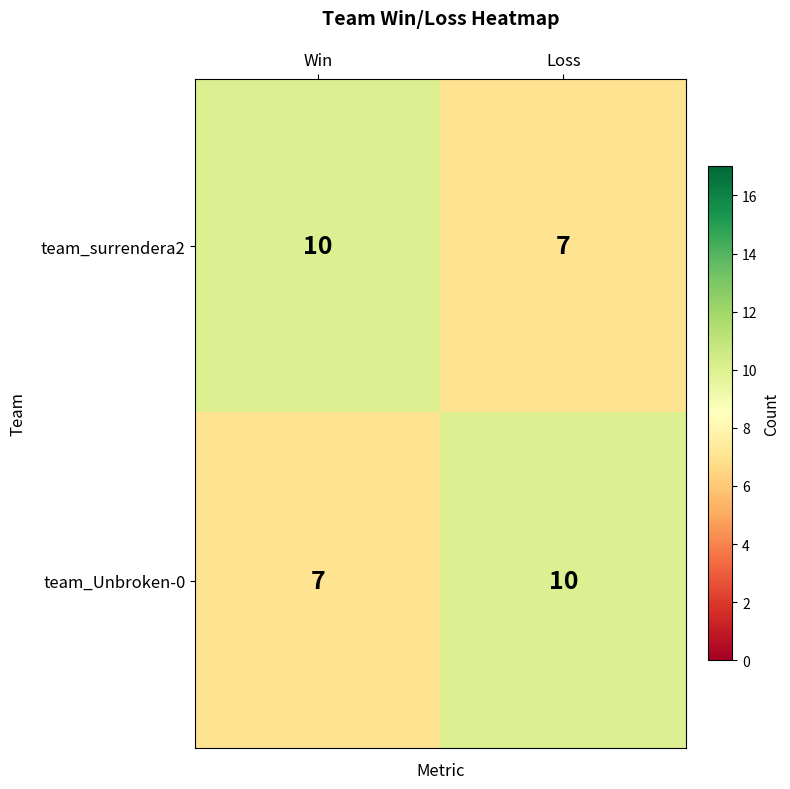

At how many categories does at least one series exceed 8?

2